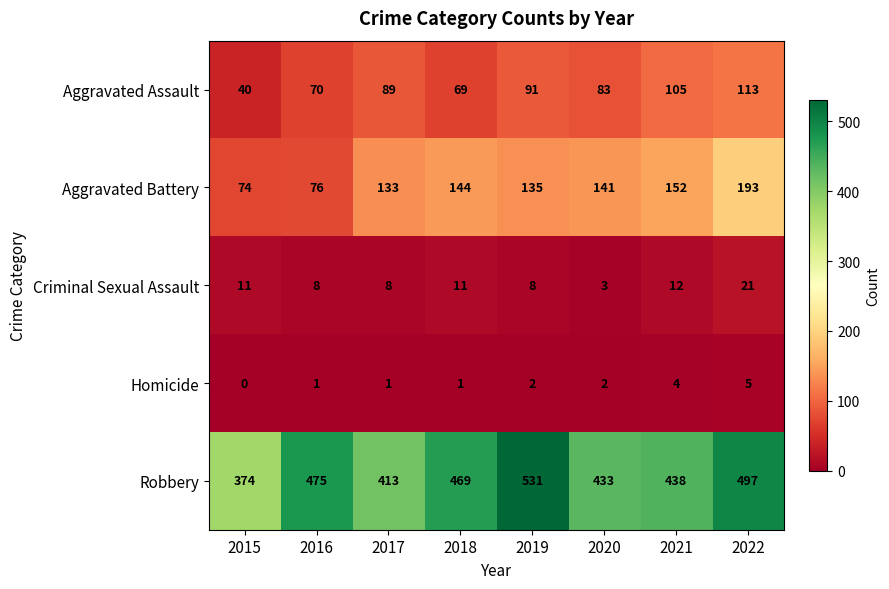

At how many categories does at least one series exceed 486?

2